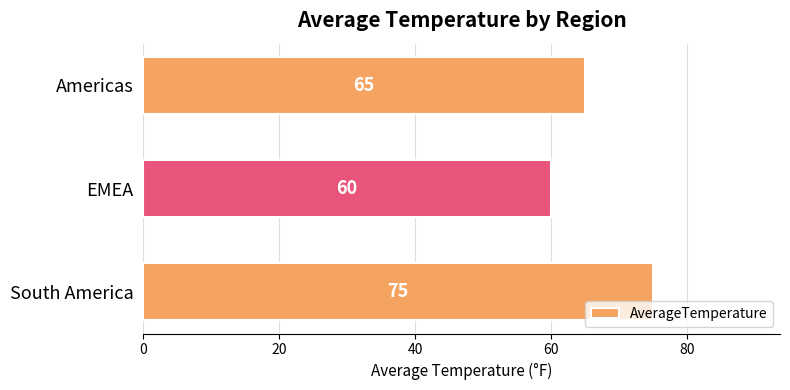

Approximately how many times larger is the value at South America compared to EMEA?

1.2